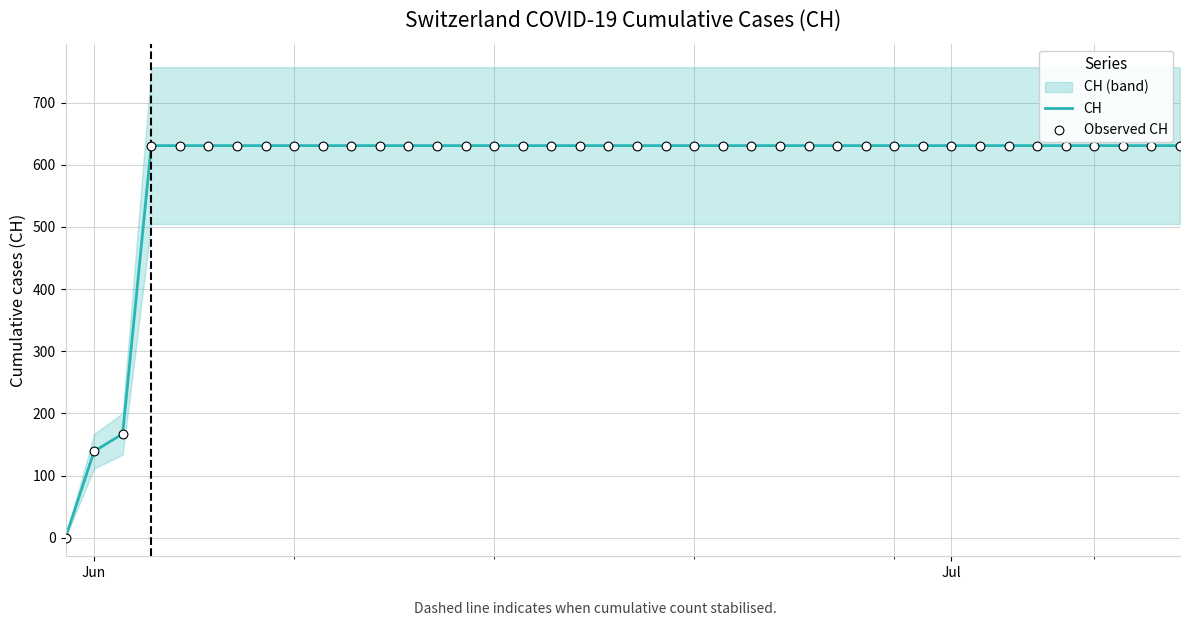

Which series has the largest total across all categories?

CH